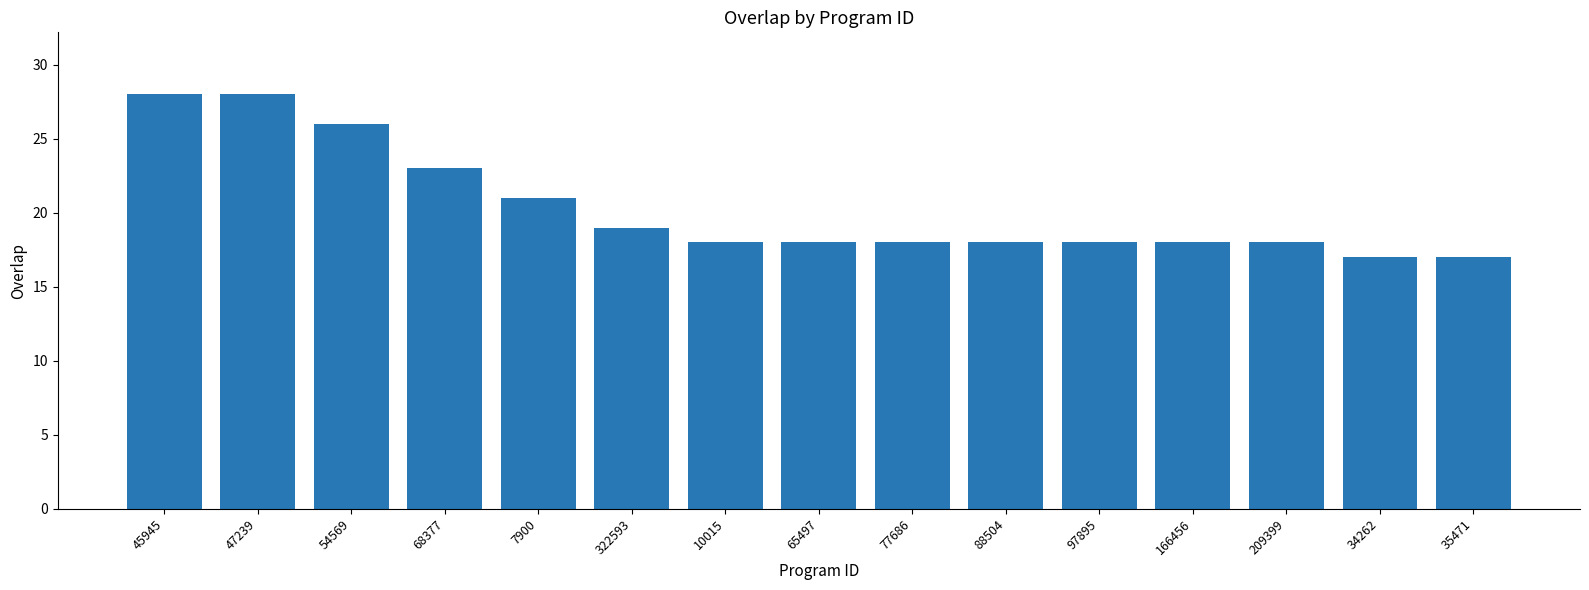

The chart shows a value of 26 at 54569. True or false?

True